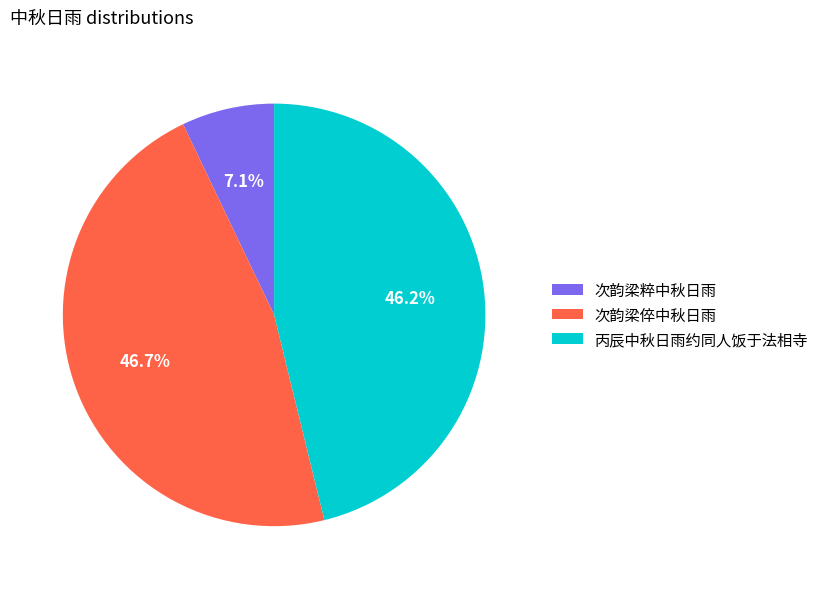

Is the sum of 次韵梁粹中秋日雨 and 丙辰中秋日雨约同人饭于法相寺 greater than half?

Yes